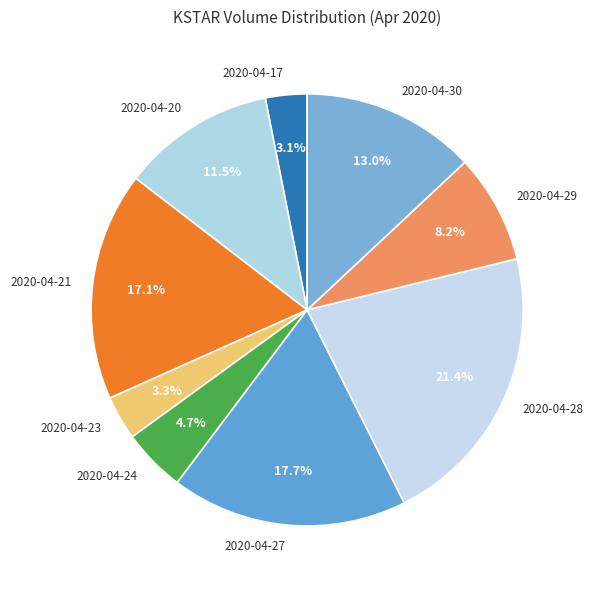

Which category has the biggest portion of the pie?

2020-04-28